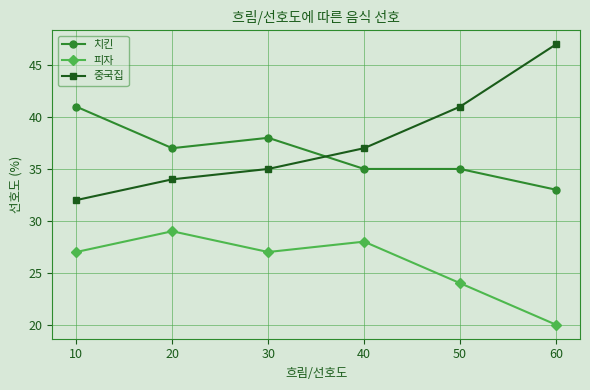

Is the value of 치킨 at 10 greater than the value of 피자 at 30?

Yes